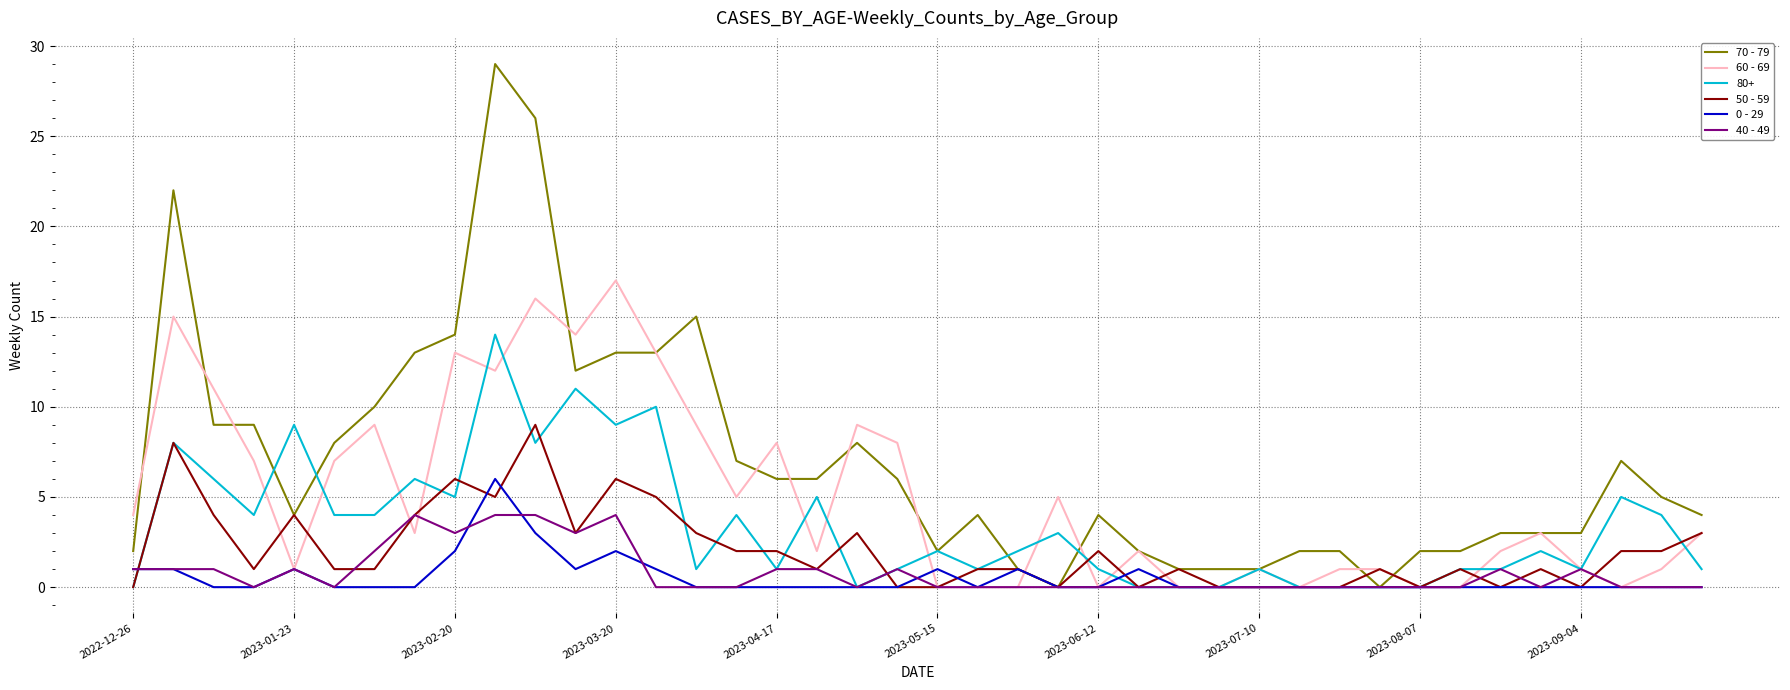

How many 40 - 49 values are between 0 and 1?

33